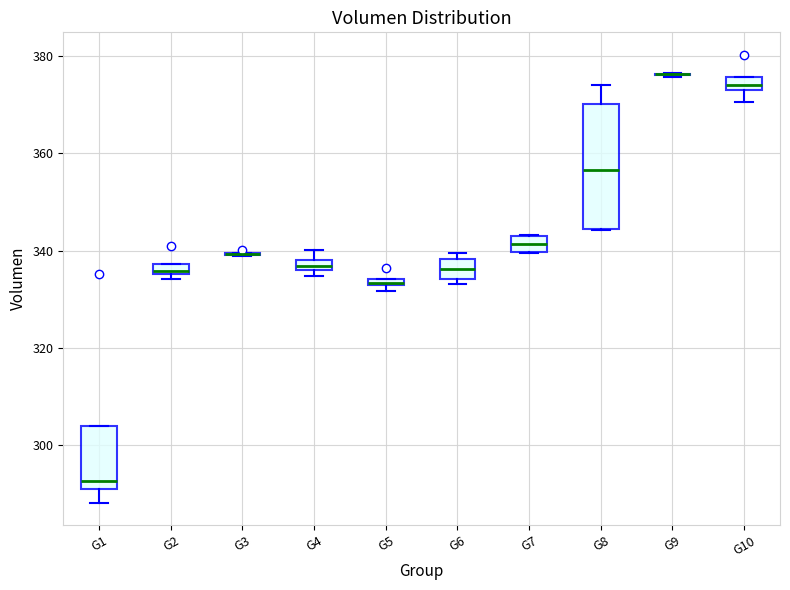

Where is the upper edge of the box for G2 on the y-axis? The values are not printed on the chart, so give them approximately, as read against the axis.

338